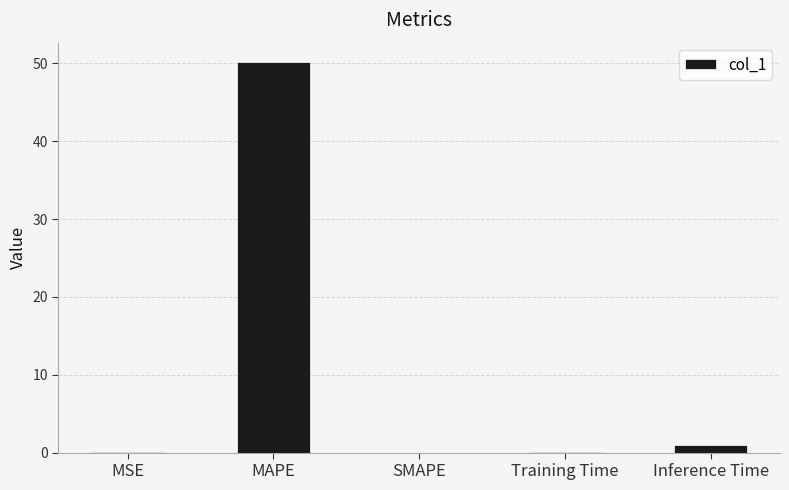

What is the sum of all values?

51.3